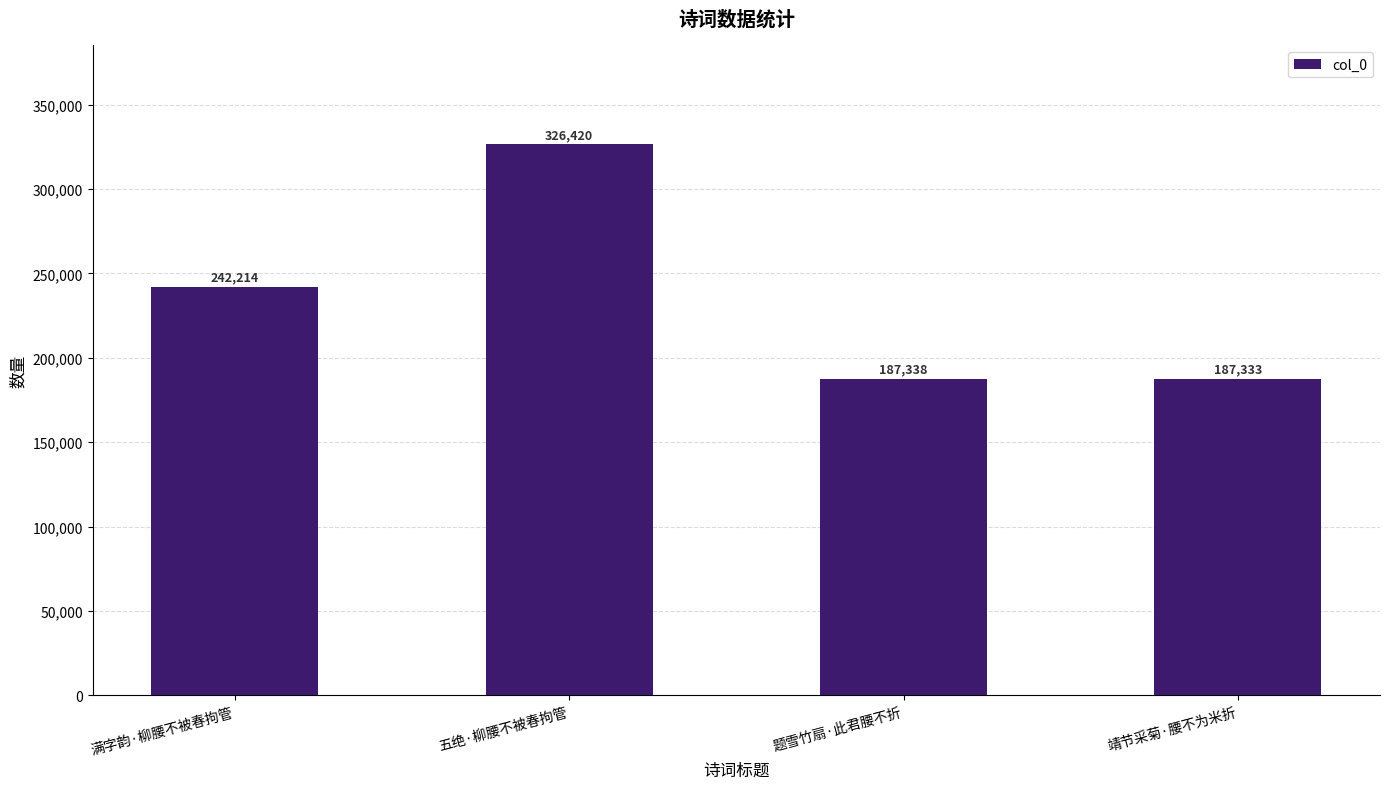

What is the ratio of the value at 五绝·柳腰不被春拘管 to the value at 题雪竹扇·此君腰不折?

1.7